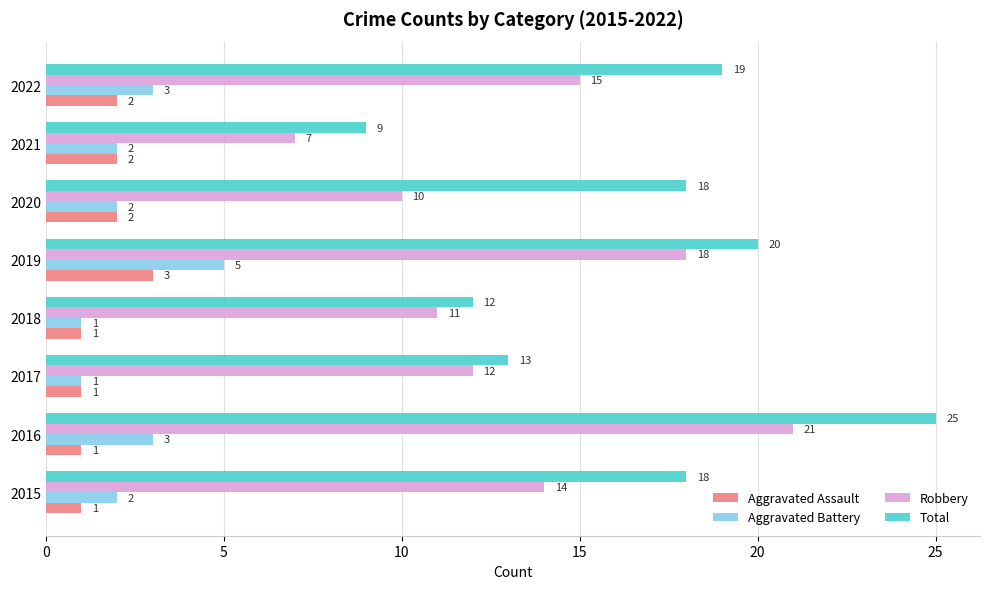

How many Aggravated Battery values are between 2 and 3?

5